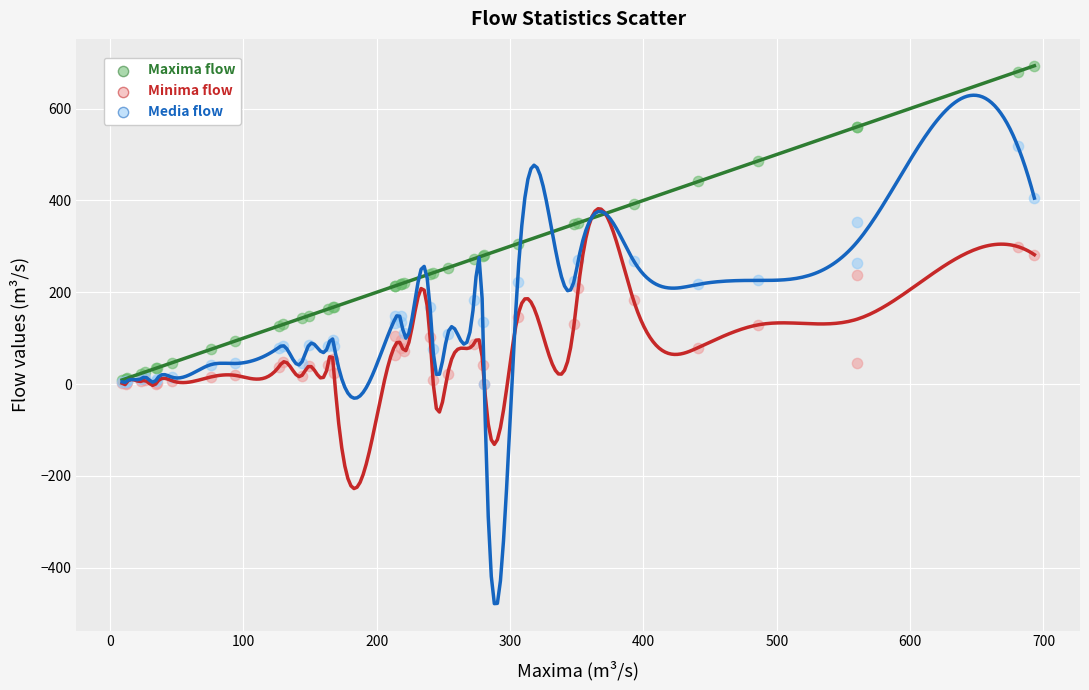

What are all the series names shown in the legend?

Maxima flow, Minima flow, Media flow